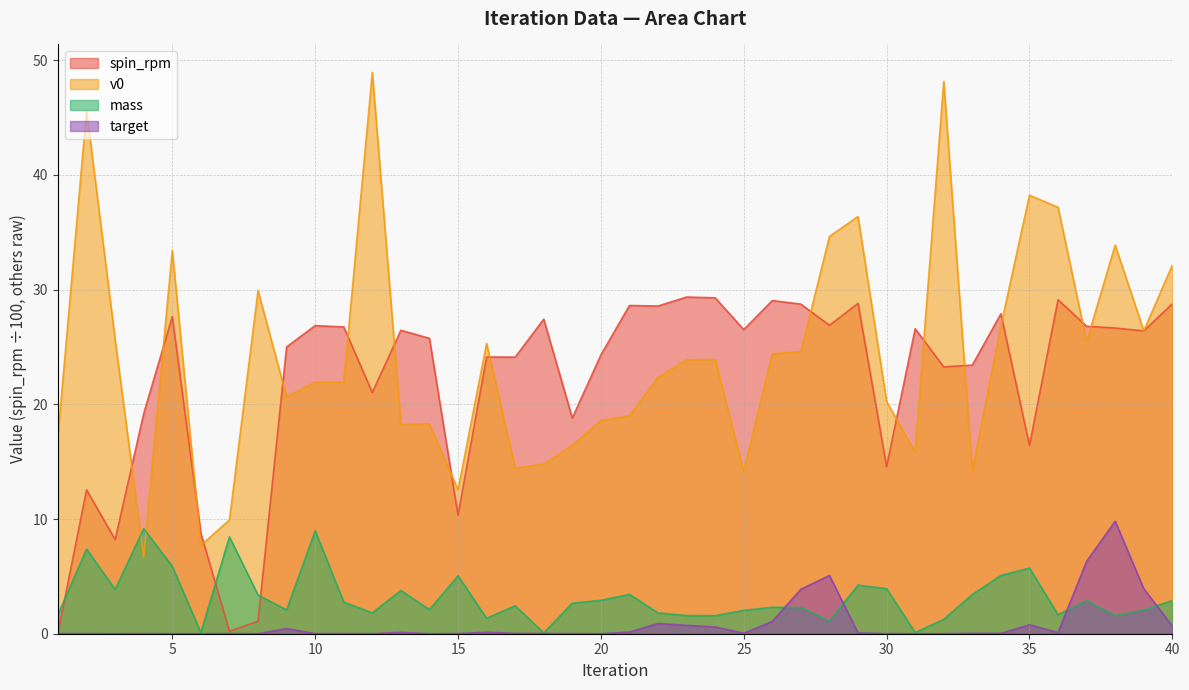

How many intersections are there between mass and v0?

2